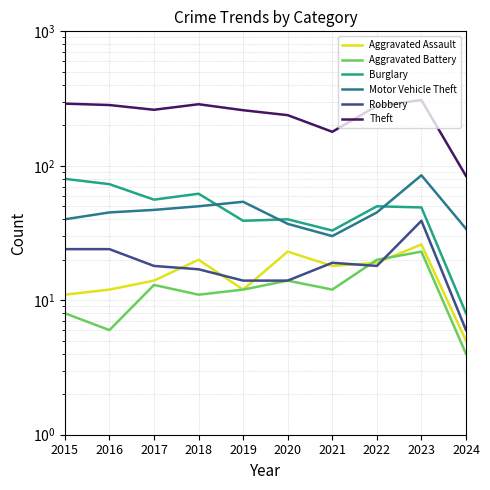

Read the Motor Vehicle Theft value at 2020, to the nearest 10.

40